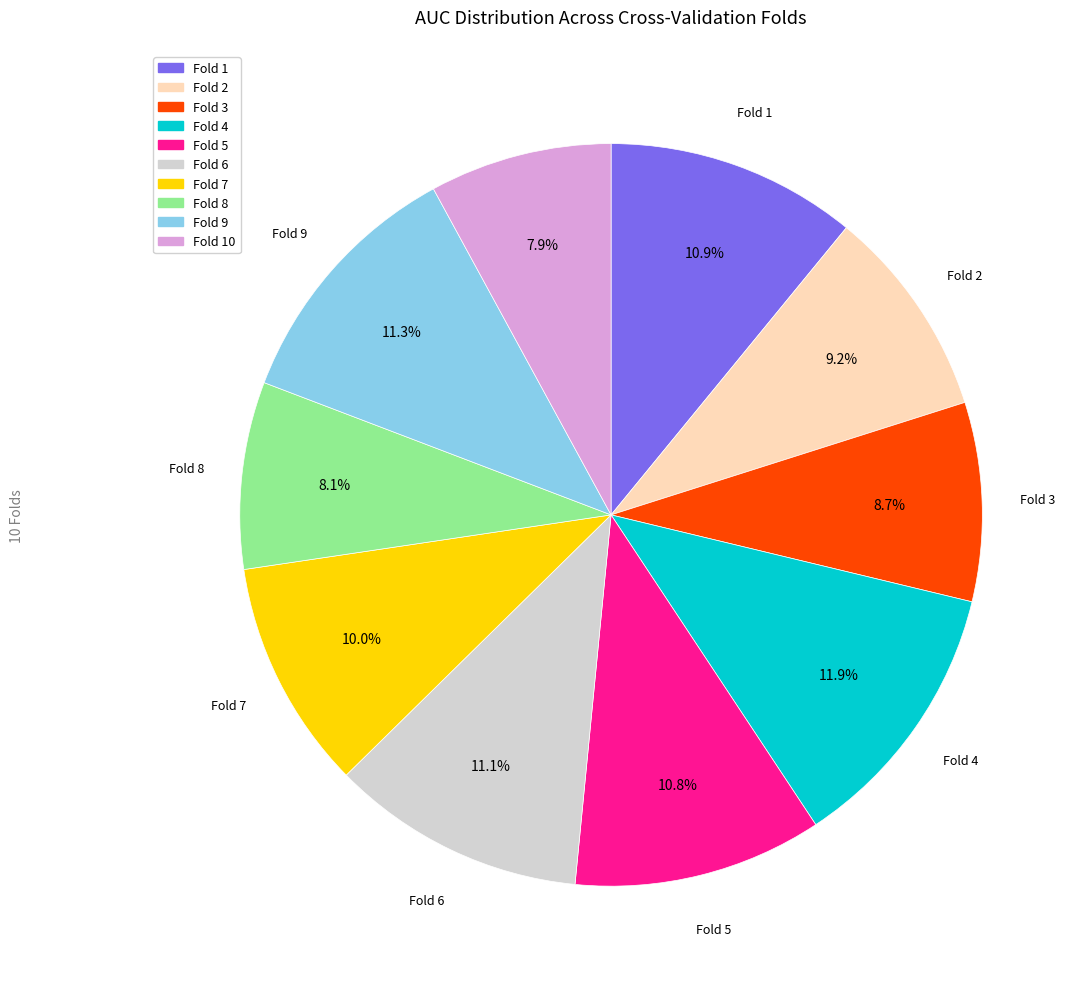

Is there a majority slice in this chart?

No